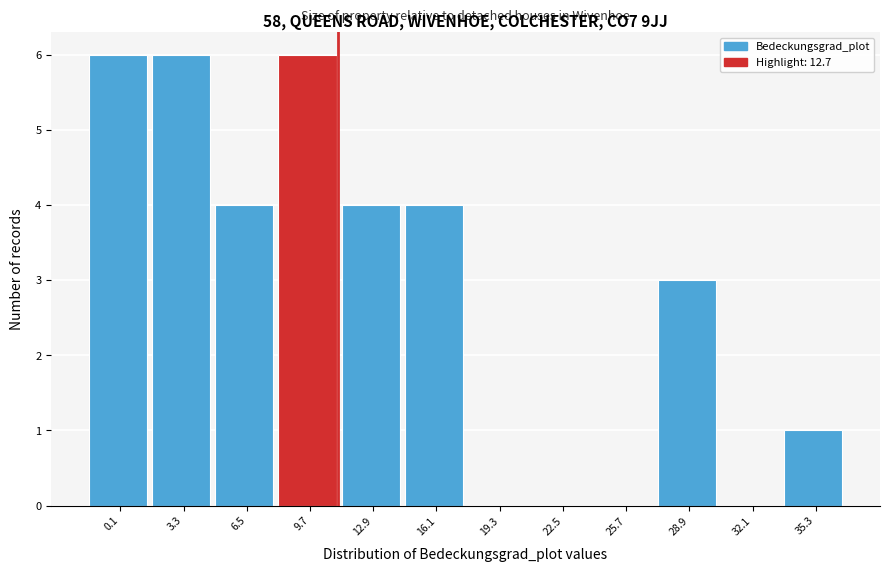

Reading left to right, extract all data points from this chart.

0.1=6	3.3=6	6.5=4	9.7=6	12.9=4	16.1=4	19.3=0	22.5=0	25.7=0	28.9=3	32.1=0	35.3=1